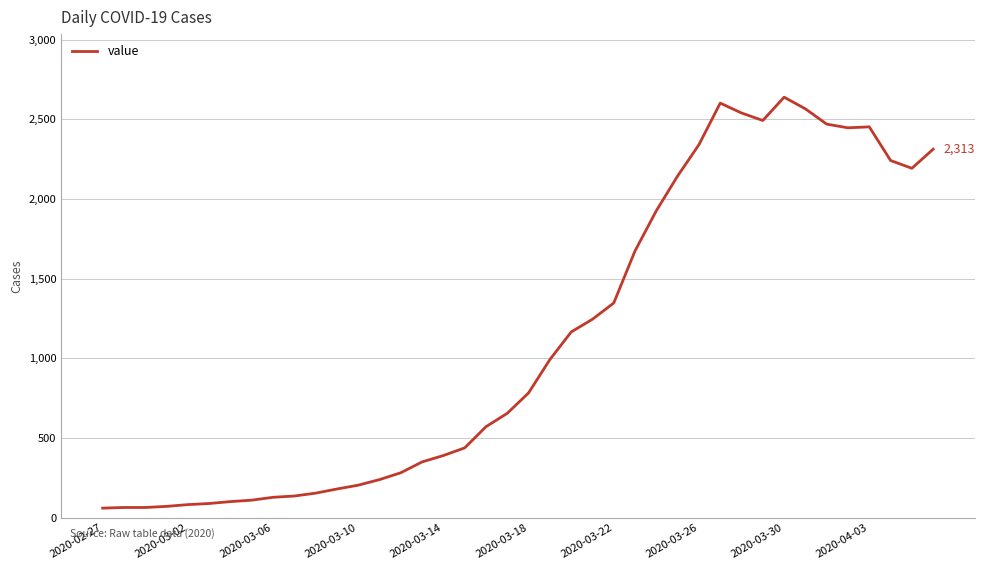

What is the difference between the maximum and minimum values?

2578